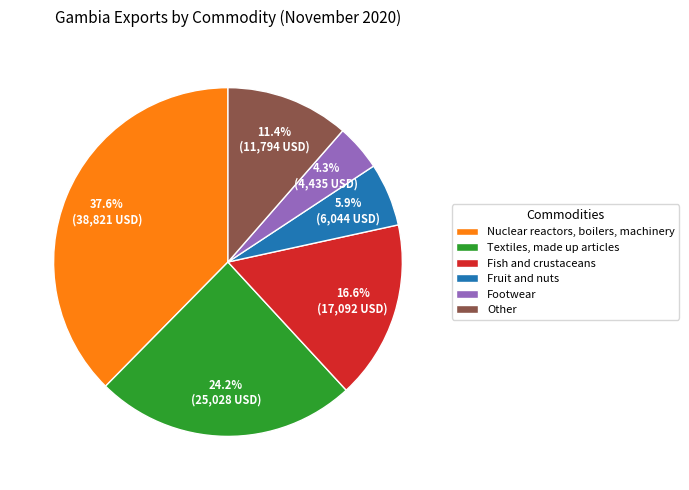

Which slice is the largest?

Nuclear reactors, boilers, machinery